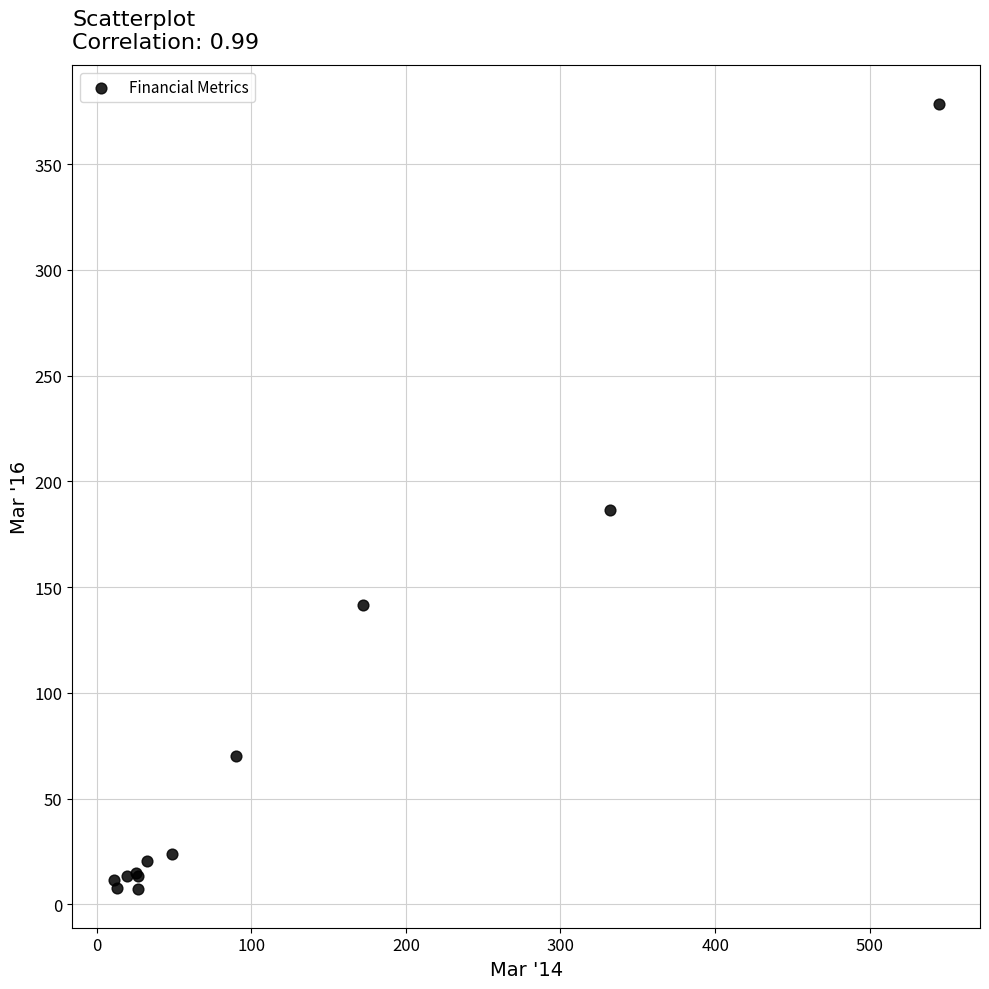

What Y value in the scatter plot is closest to 192?

186.4